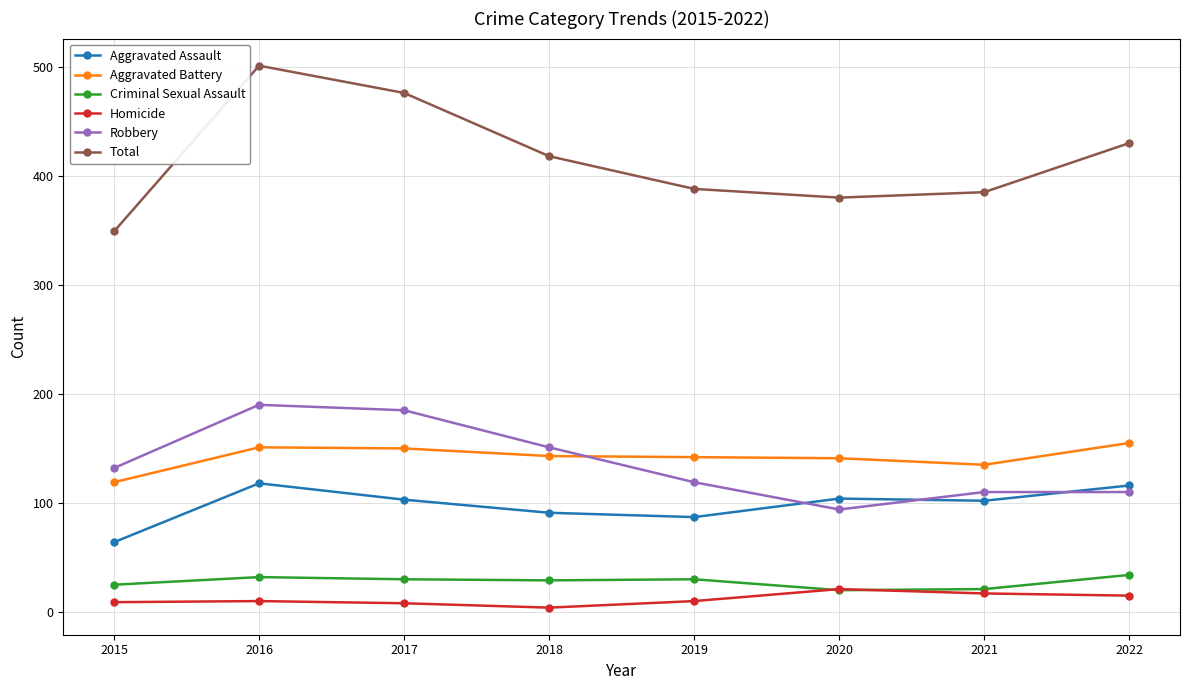

What is the value of the Total point at the 5th from the left?

388